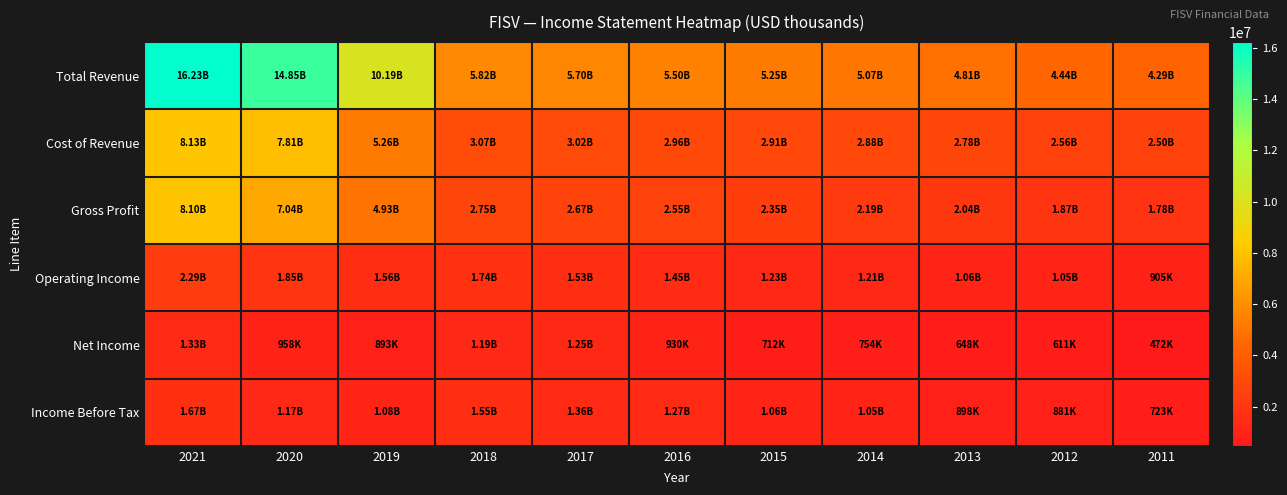

List the series in order of their peak value, lowest first.

Net Income, Income Before Tax, Operating Income, Gross Profit, Cost of Revenue, Total Revenue